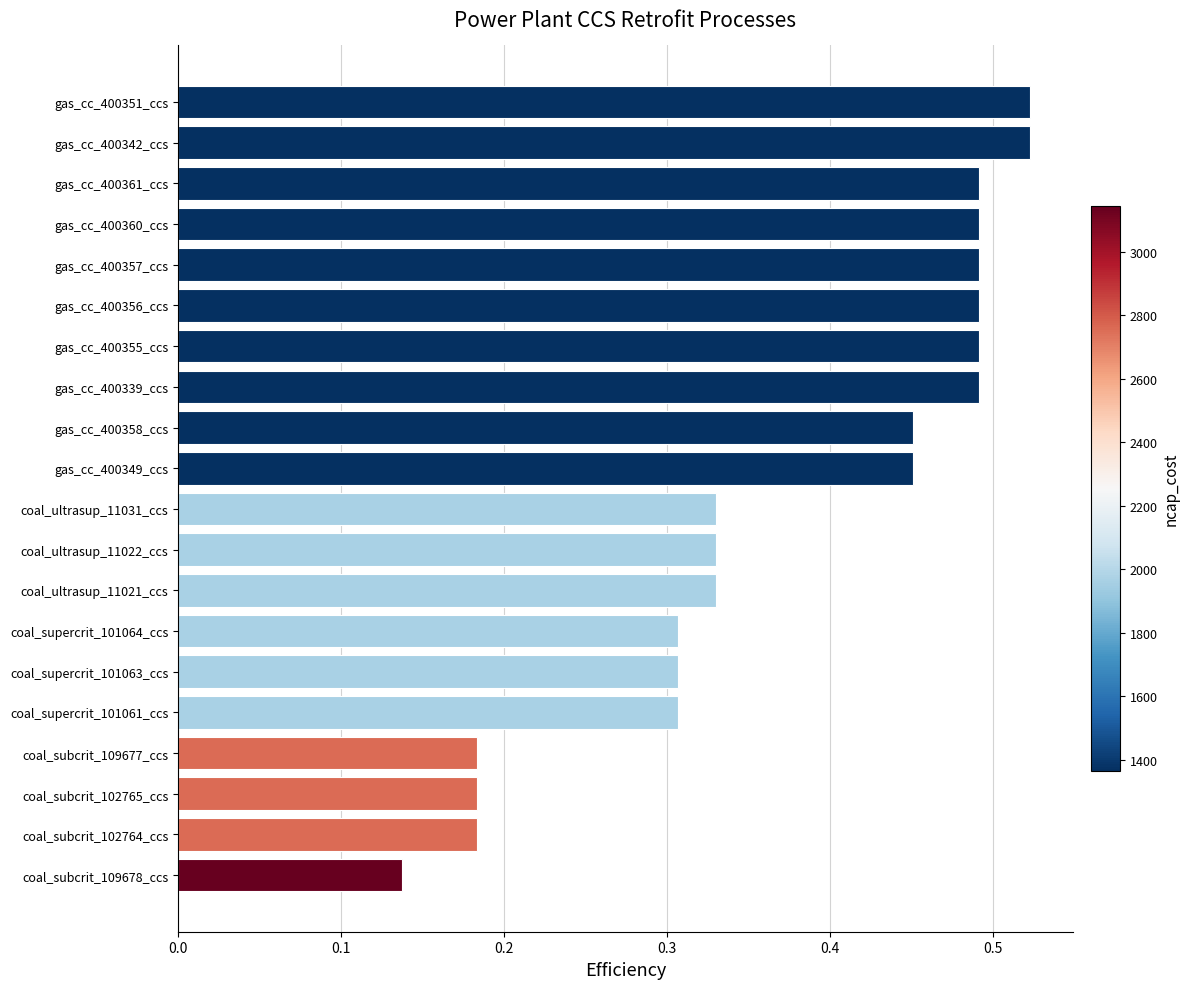

What is the sum of all values?

7.5